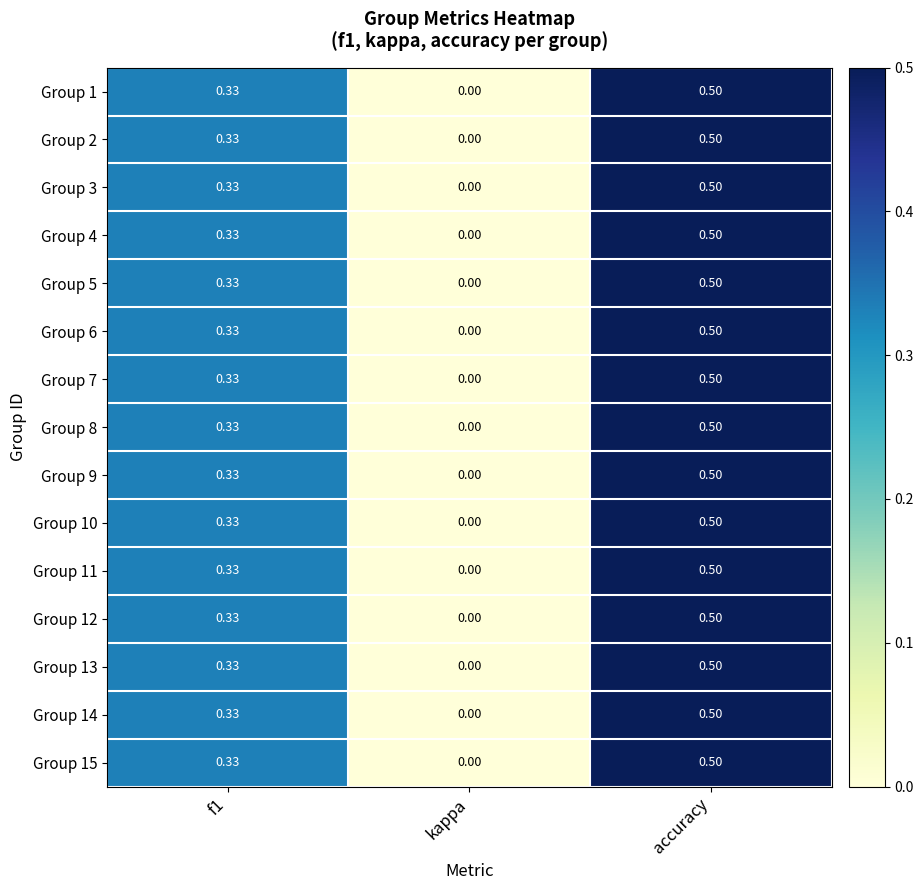

At which category is the sum across all series the highest?

accuracy